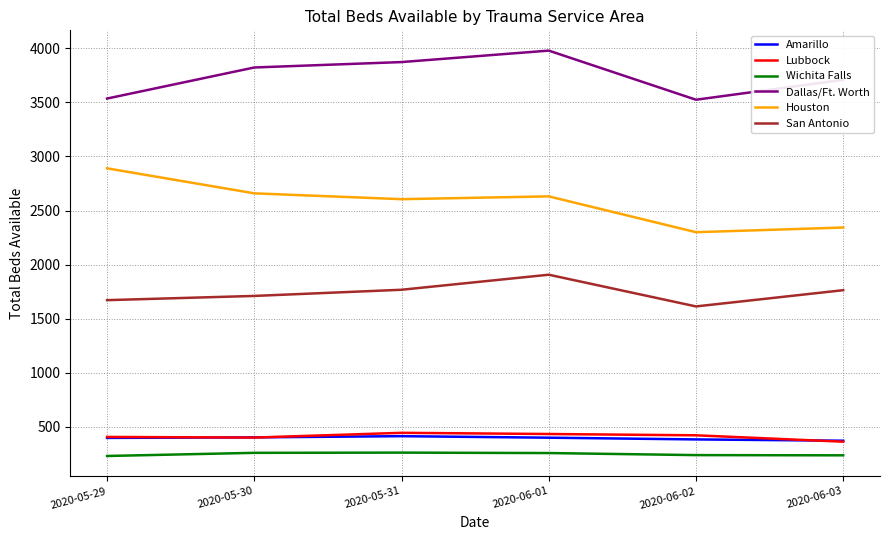

What is the spread (max minus min) of values at 2020-05-29?

3303